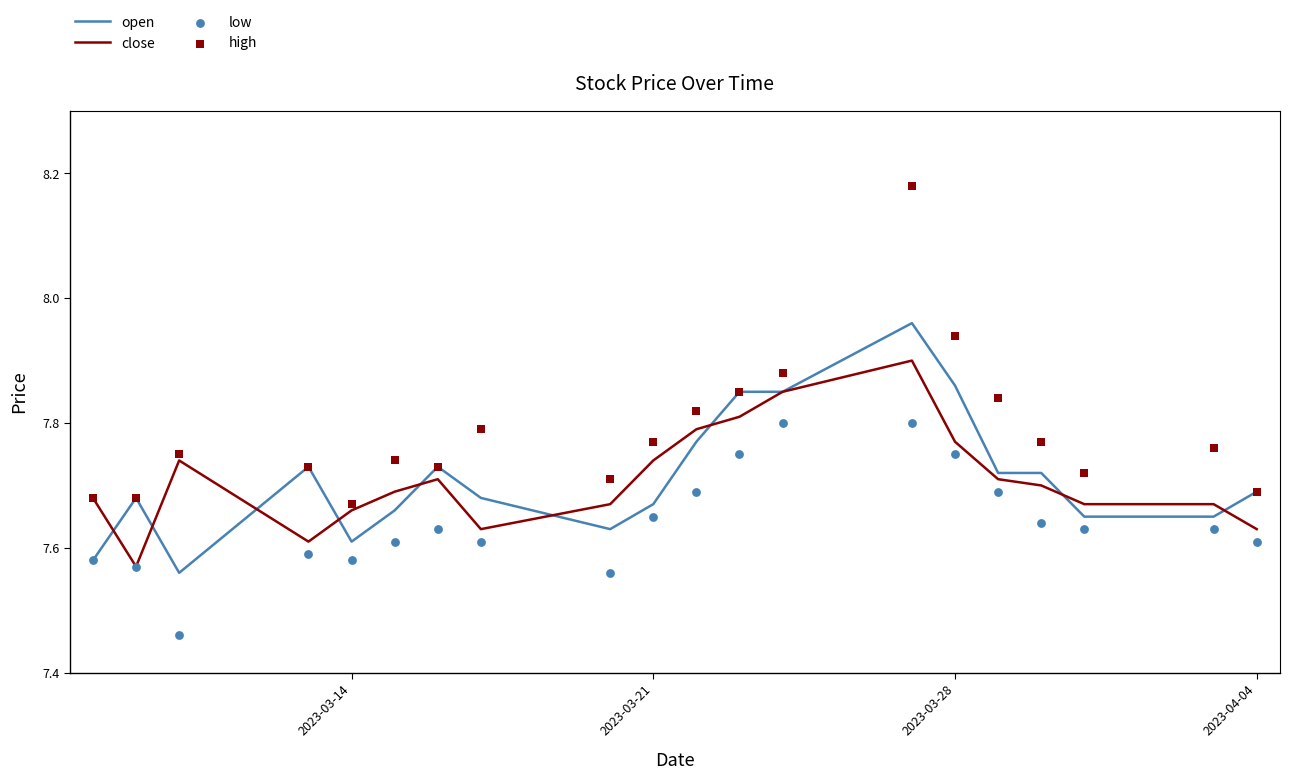

Which series contains the highest Y value?

high